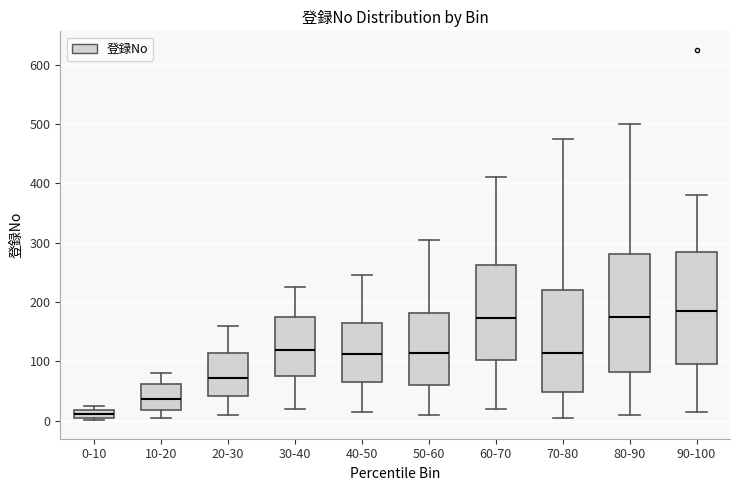

Where is the lower edge of the box for 70-80 on the y-axis? The values are not printed on the chart, so give them approximately, as read against the axis.

50